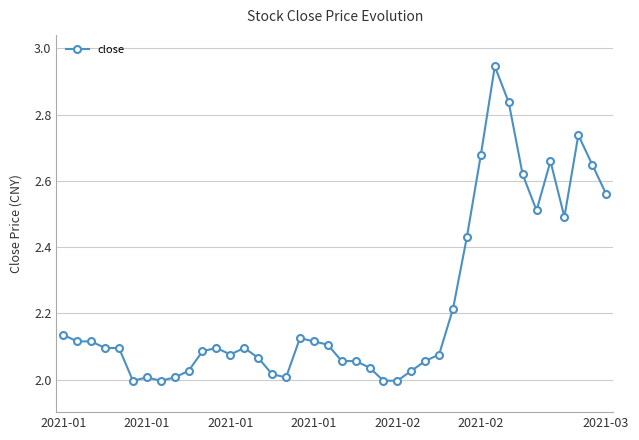

Count the number of data series in this chart.

1